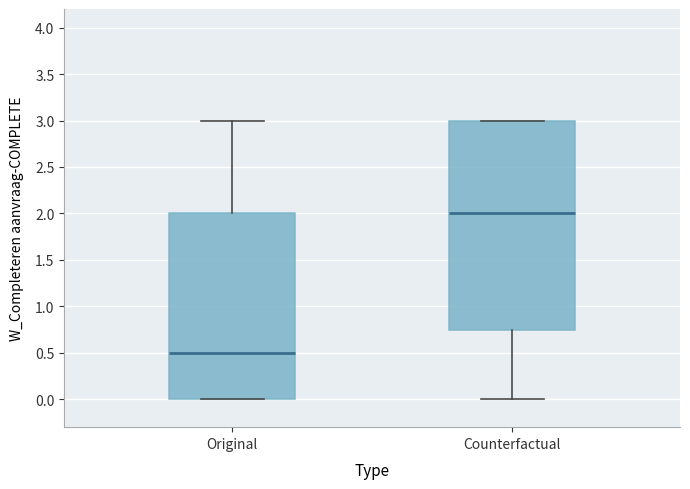

Reading left to right, transcribe this box plot: for each box, give where its median line is, the range the box spans, and where its two whiskers end, as read against the y-axis. The values are not printed on the chart, so give them approximately, as read against the axis.

Original: median 0.50, box 0.00 to 2.00, whiskers 0.00 to 3.00
Counterfactual: median 2.00, box 0.75 to 3.00, whiskers 0.00 to 3.00